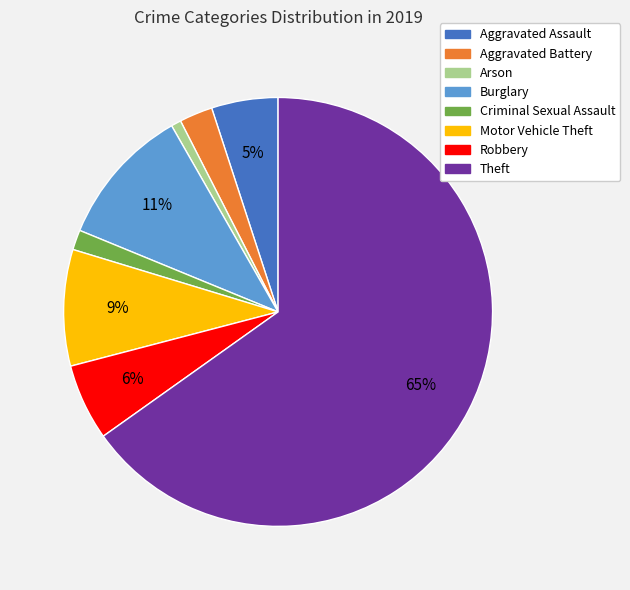

Which slice is the largest?

Theft